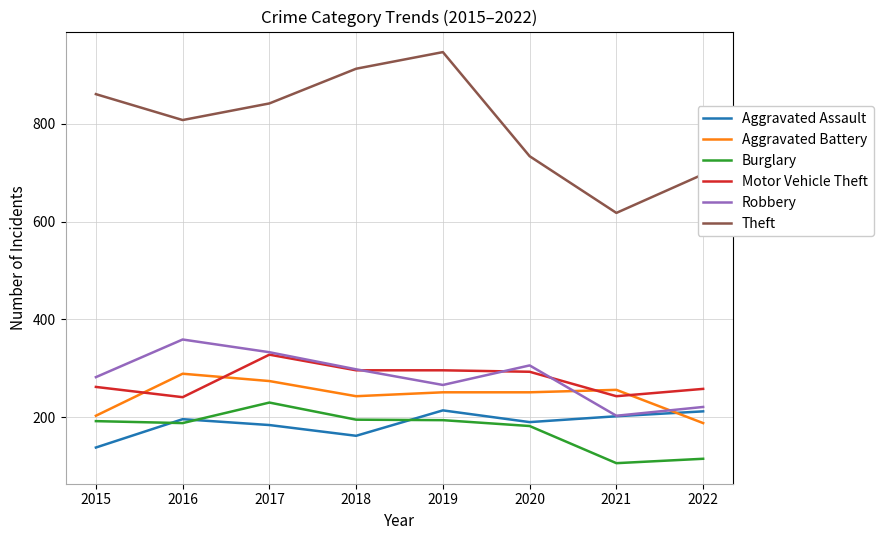

What is the lowest value of the Theft series?

618